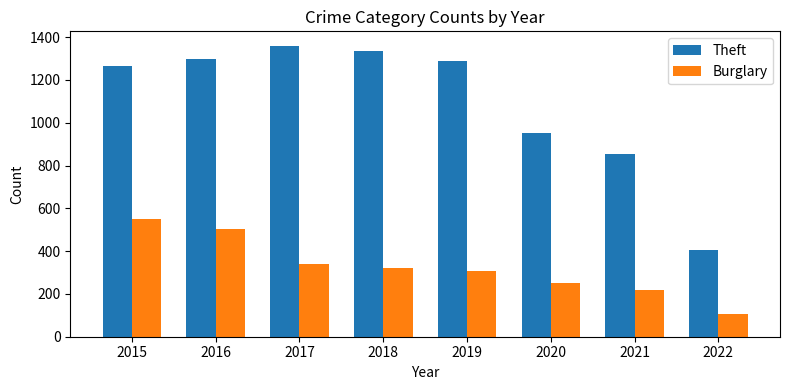

Which series has the largest range (max minus min)?

Theft